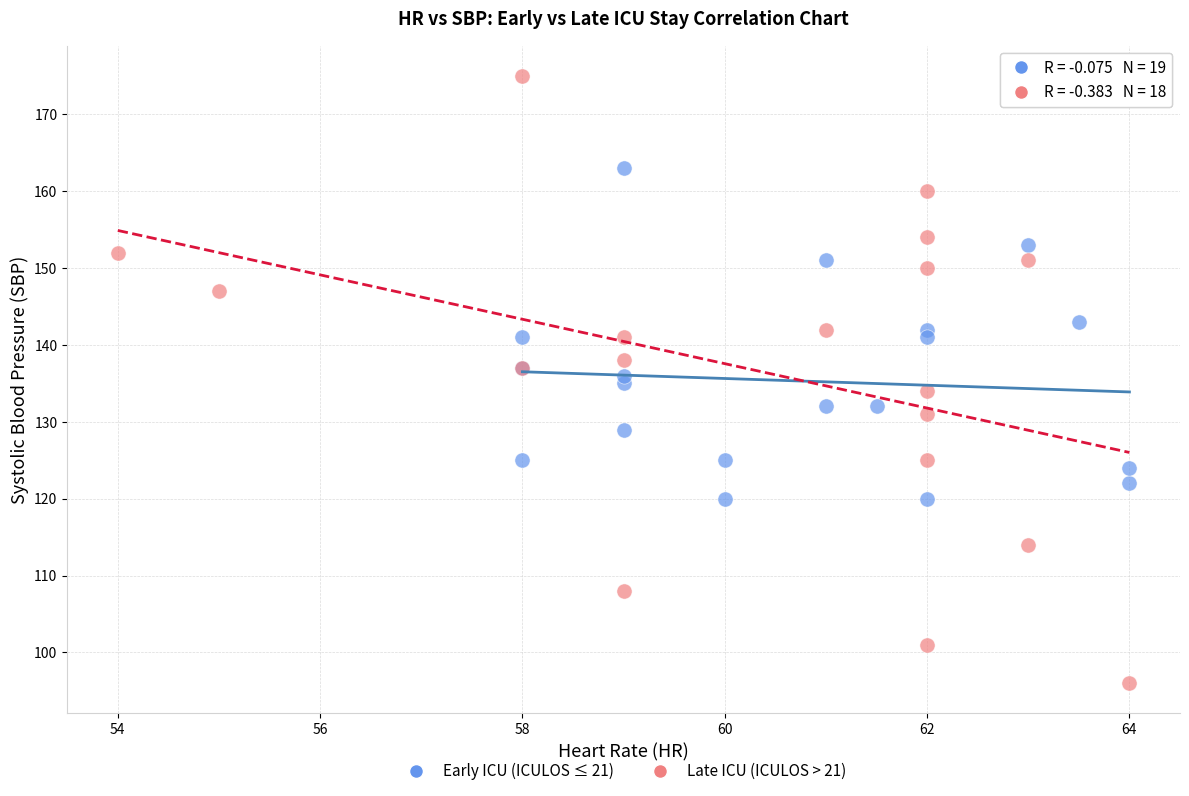

What are all the series names shown in the legend?

Early ICU (ICULOS ≤ 21), Late ICU (ICULOS > 21)